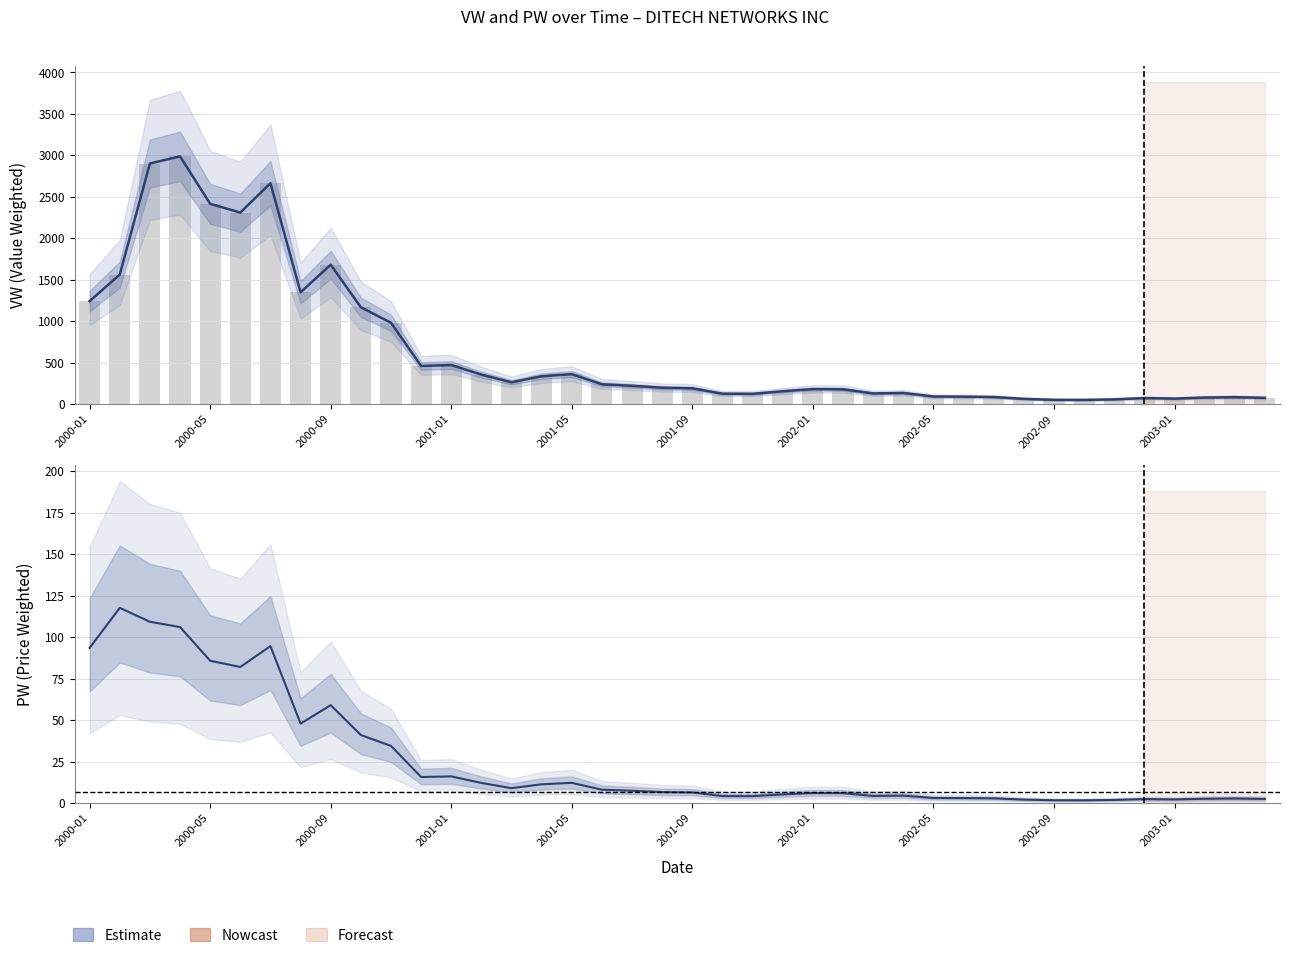

What is the greatest value displayed?

2988.2